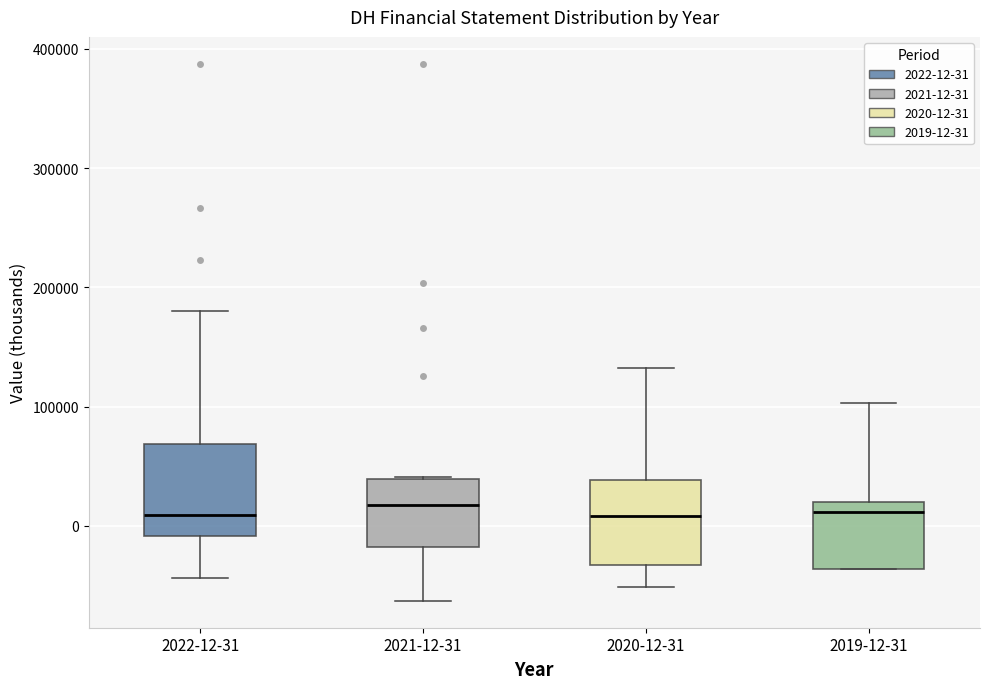

Reading left to right, read every box against the y-axis: the position of its median line, the range the box covers, and the ends of its whiskers. The values are not printed on the chart, so give them approximately, as read against the axis.

2022-12-31: median 10000, box -10000 to 70000, whiskers -40000 to 180000
2021-12-31: median 20000, box -20000 to 40000, whiskers -60000 to 40000
2020-12-31: median 10000, box -30000 to 40000, whiskers -50000 to 130000
2019-12-31: median 10000, box -40000 to 20000, whiskers -40000 to 100000